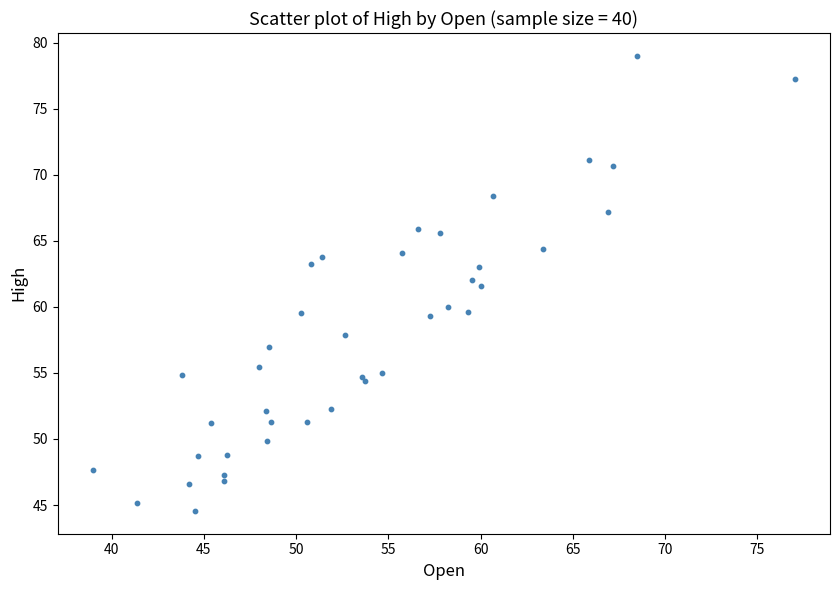

What Y value in the scatter plot is closest to 61?

61.5